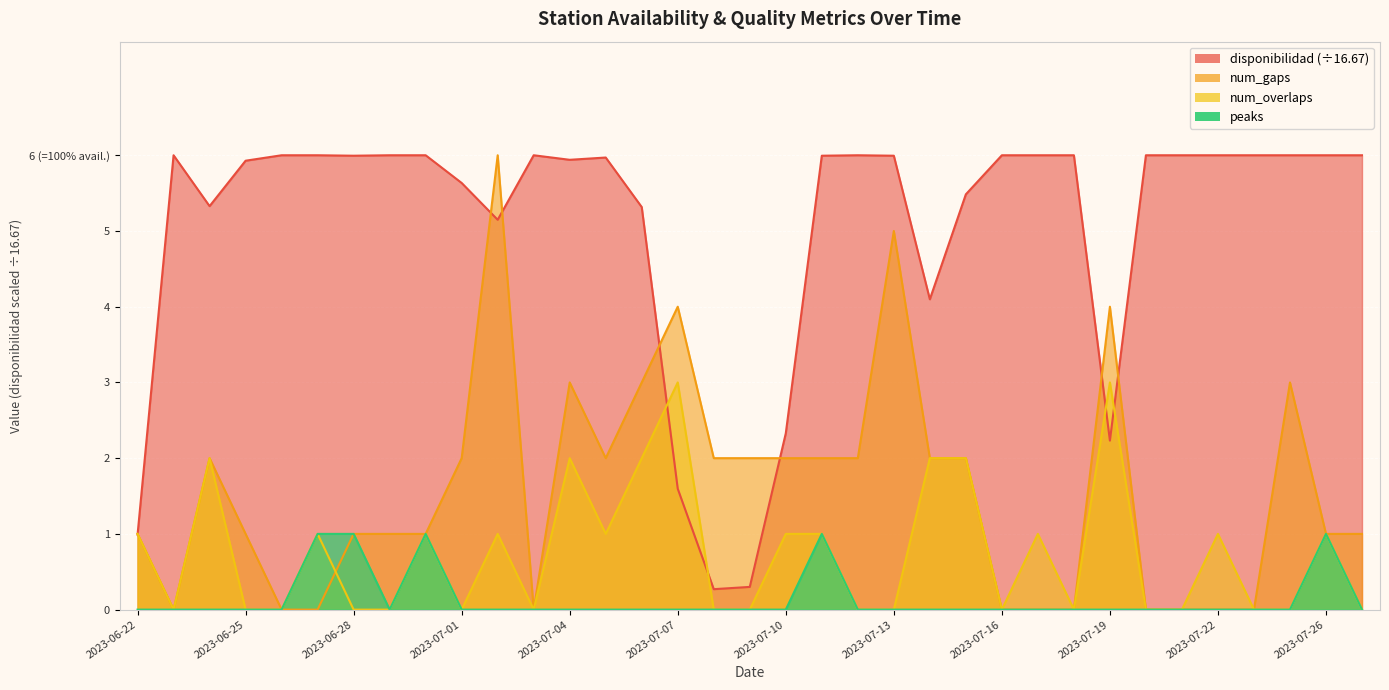

At which category does disponibilidad reach its first local peak?

2023-06-23